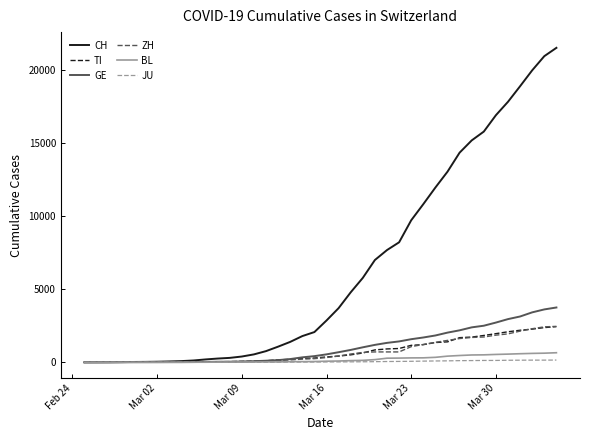

Which series has the largest total across all categories?

CH